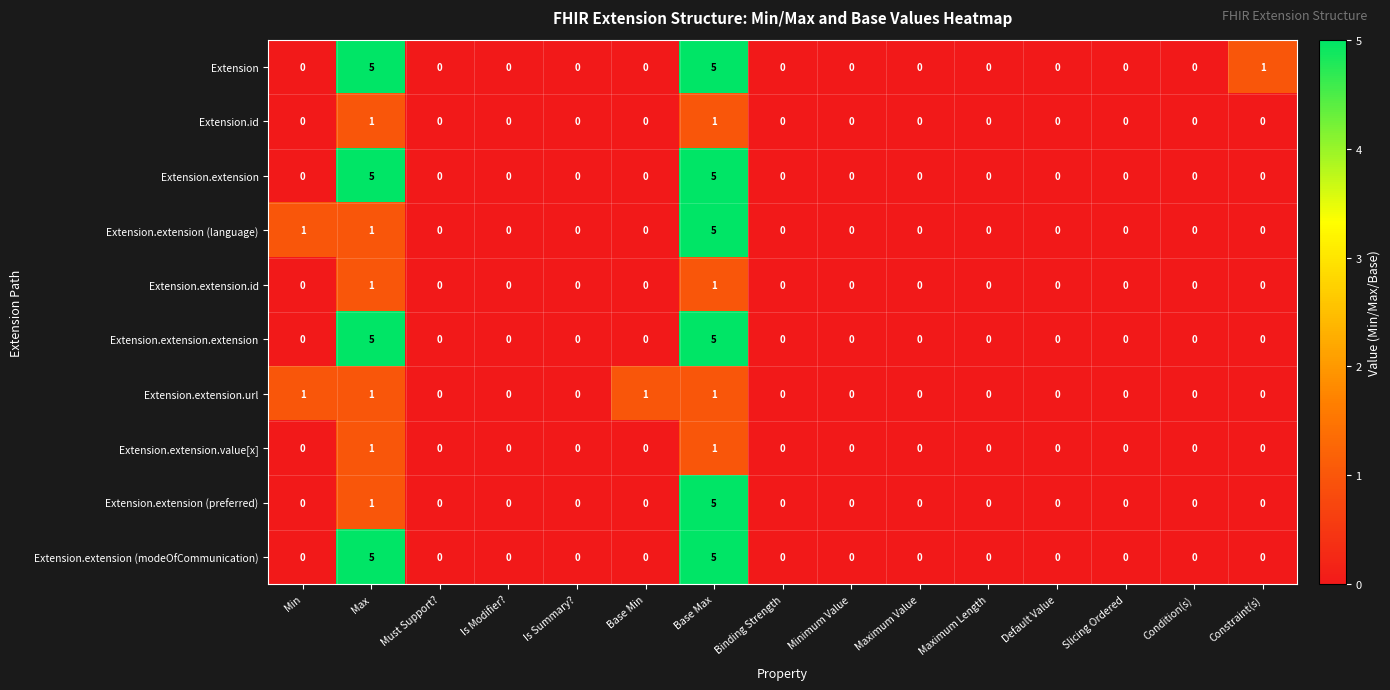

Which series changed the most between Base Min and Default Value?

Extension.extension.url